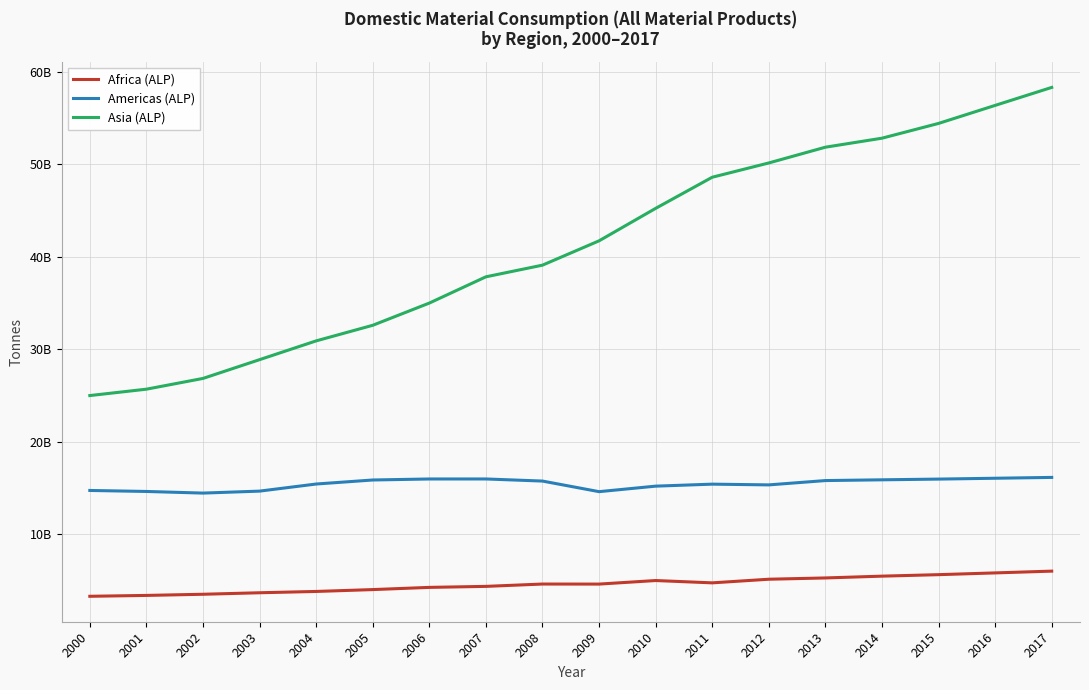

At 2011, list the series in order from smallest to largest.

Africa (ALP), Americas (ALP), Asia (ALP)